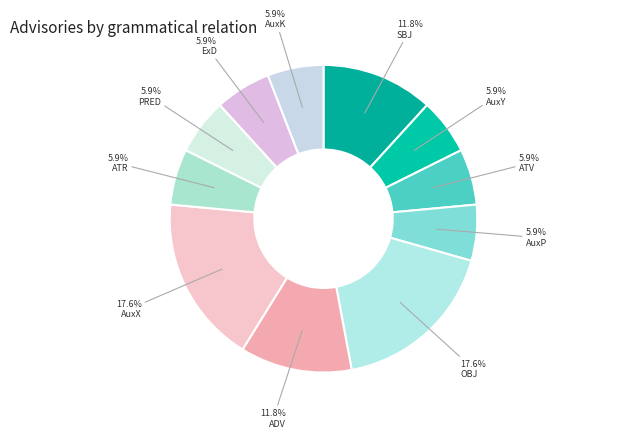

Count the number of slices in the pie.

11